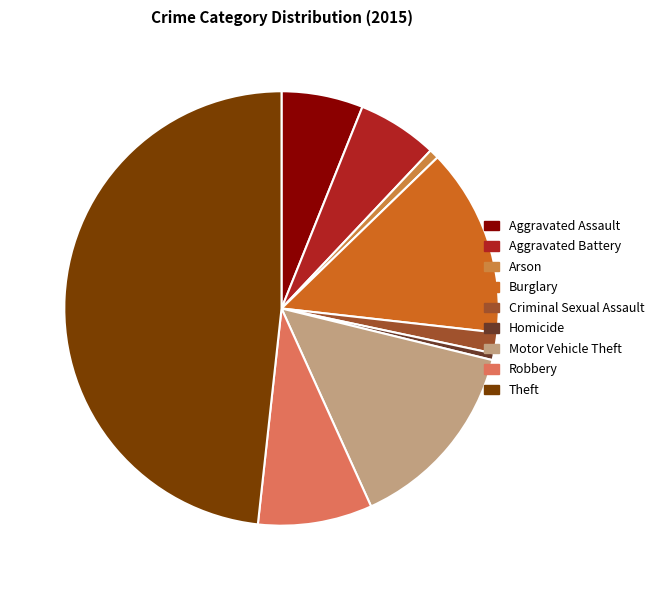

To the nearest percent, what percentage of the pie is Burglary?

14%